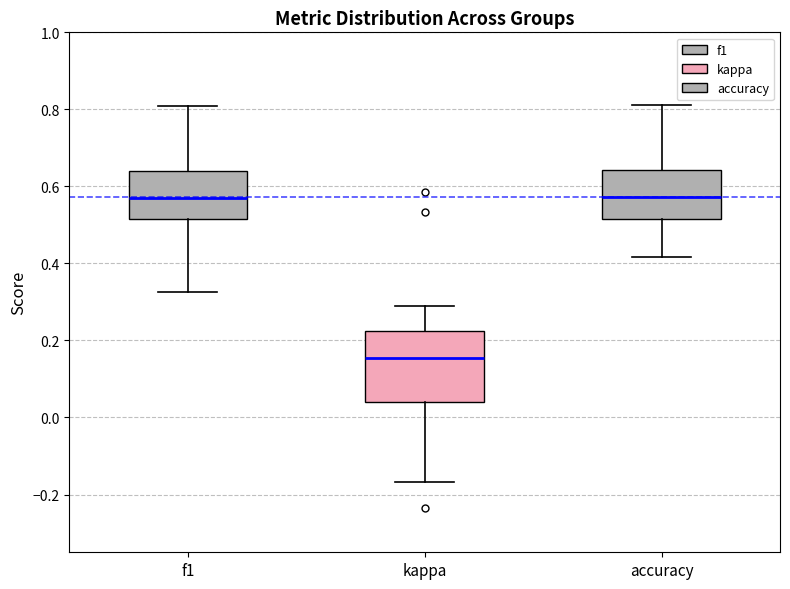

Where does the lower whisker of the box for f1 end on the y-axis? The values are not printed on the chart, so give them approximately, as read against the axis.

0.32